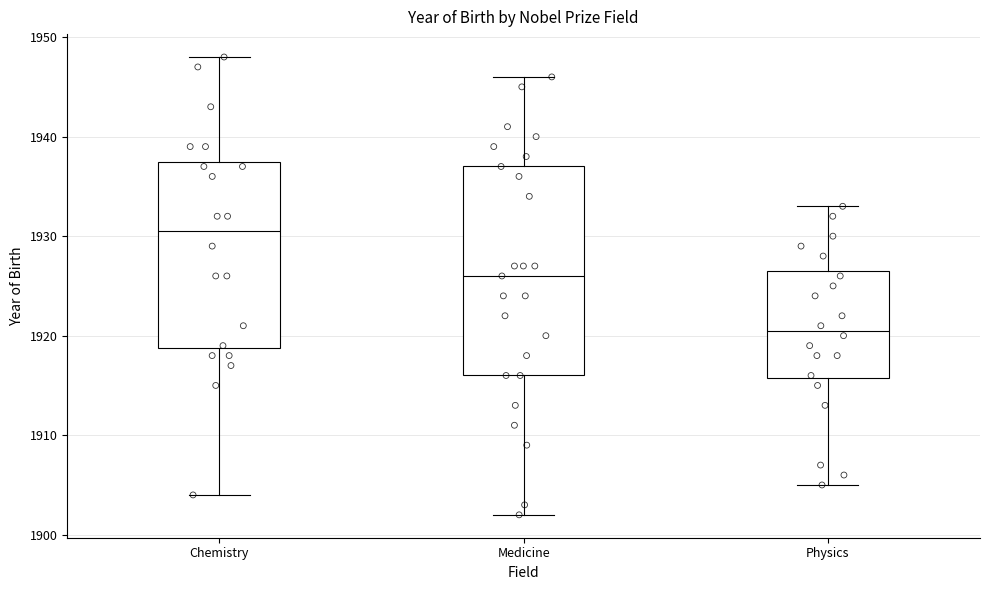

Where is the lower edge of the box for Physics on the y-axis? The values are not printed on the chart, so give them approximately, as read against the axis.

1916